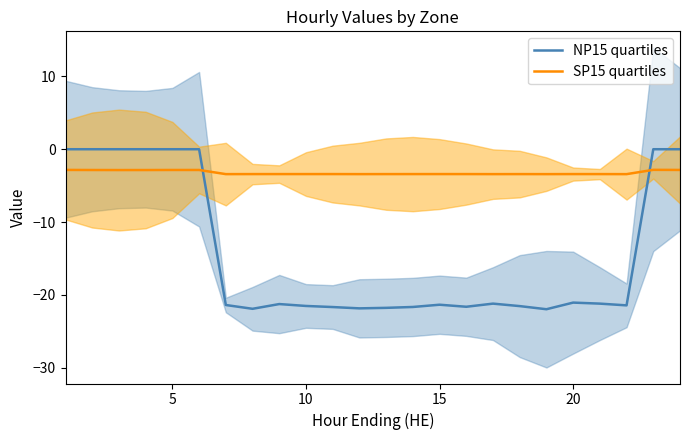

Which series has the widest spread of values?

NP15 quartiles